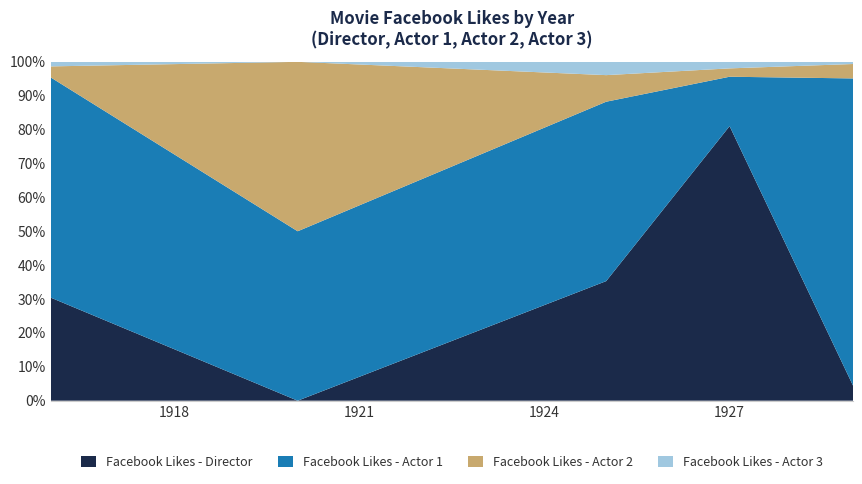

Reading left to right, extract all data points from this chart.

Facebook Likes - Director: 204	0	54	756	21
Facebook Likes - Actor 1: 436	2	81	136	426
Facebook Likes - Actor 2: 22	2	12	23	20
Facebook Likes - Actor 3: 9	0	6	18	3